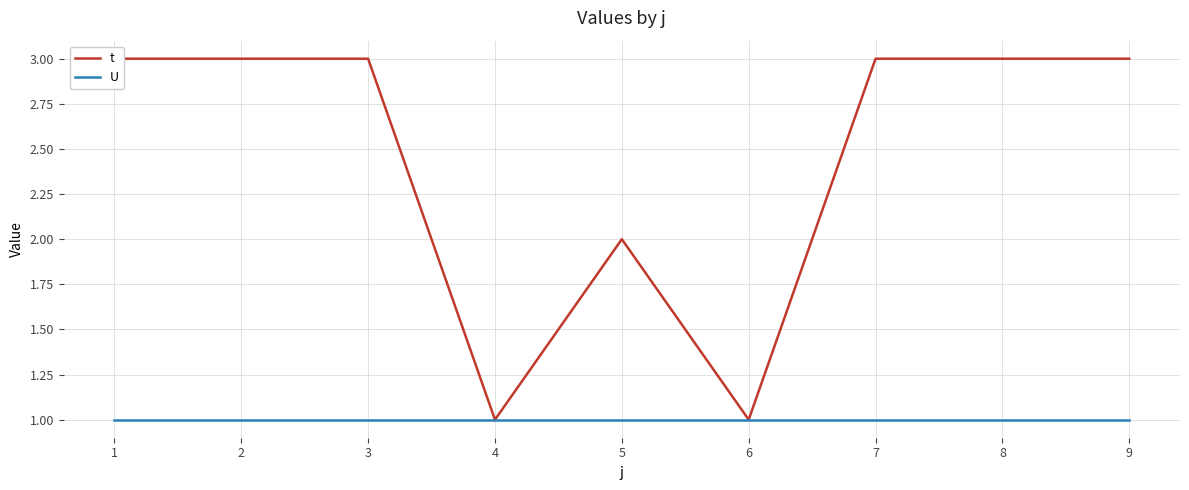

What is the greatest value displayed?

3